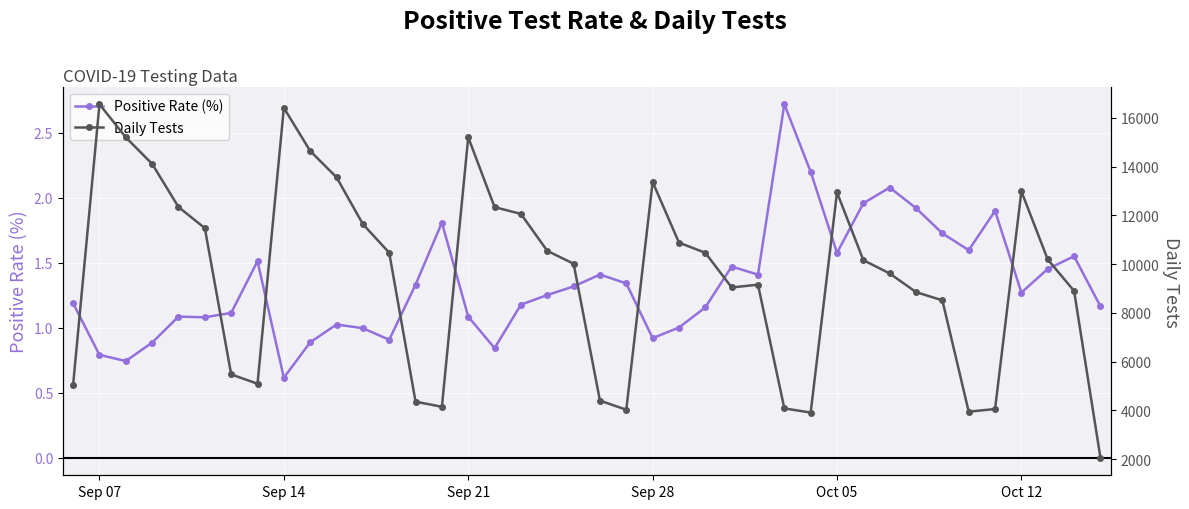

True or false: Positive Rate (%) has a value of 1.6 at Oct 05.

True